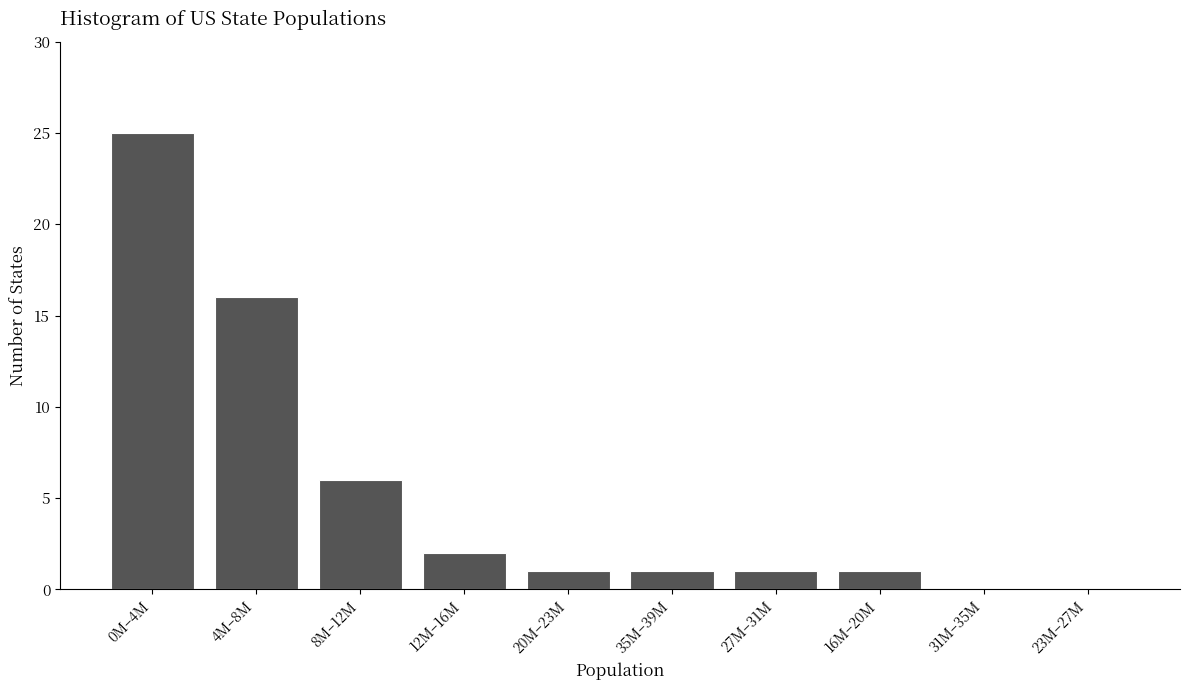

Reading right to left, extract all data points from this chart.

23M–27M=0	31M–35M=0	16M–20M=1	27M–31M=1	35M–39M=1	20M–23M=1	12M–16M=2	8M–12M=6	4M–8M=16	0M–4M=25